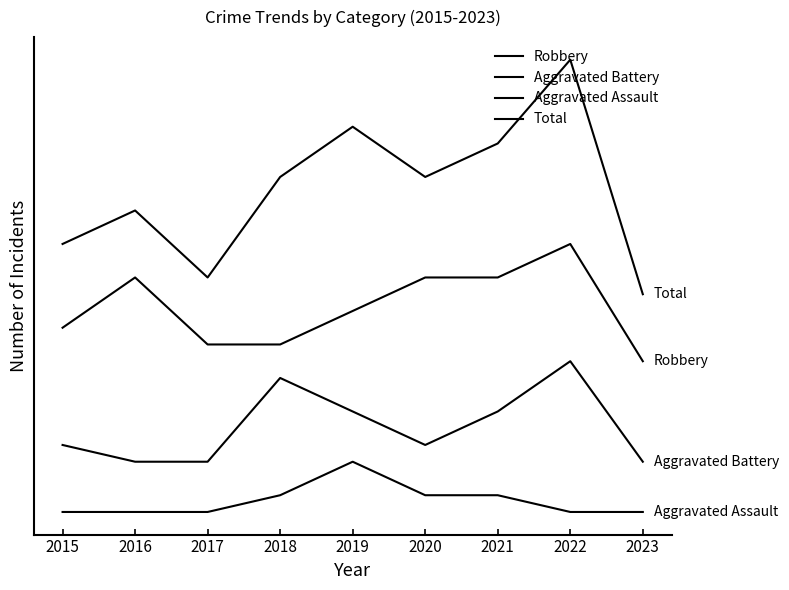

Is this an area chart (filled region under the line)?

No